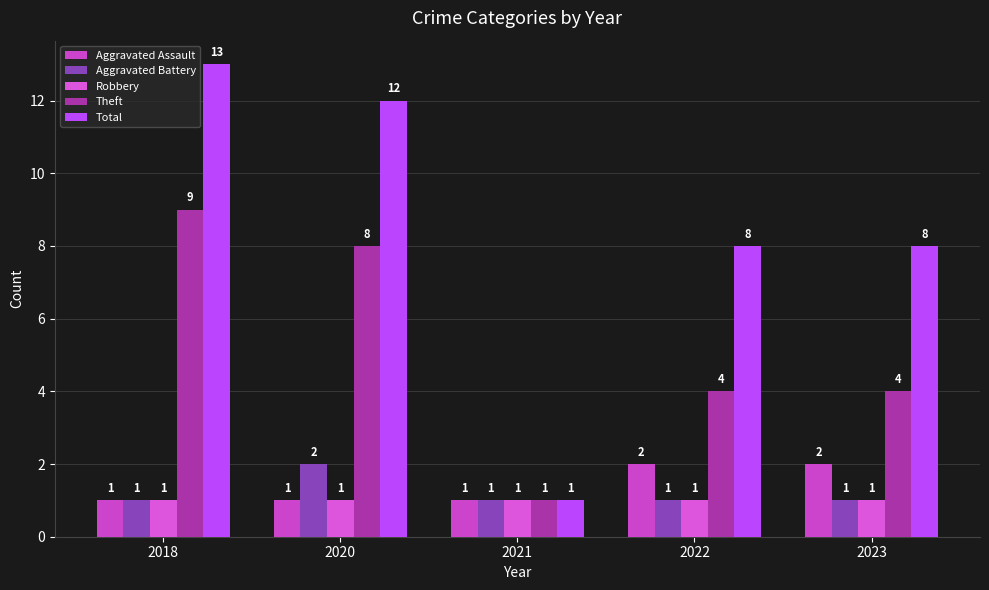

Which series has the widest spread of values?

Total